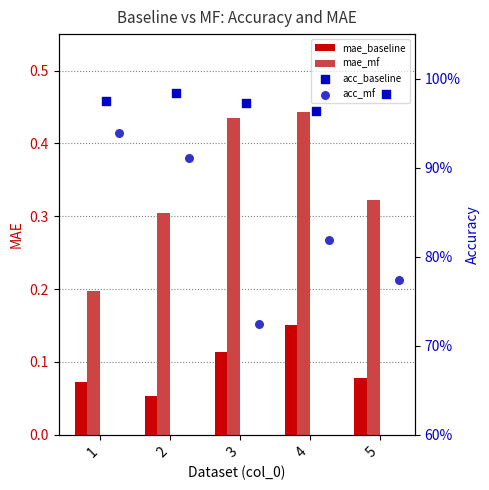

Is the value of mae_mf at 3 greater than the value of mae_baseline at 3?

Yes